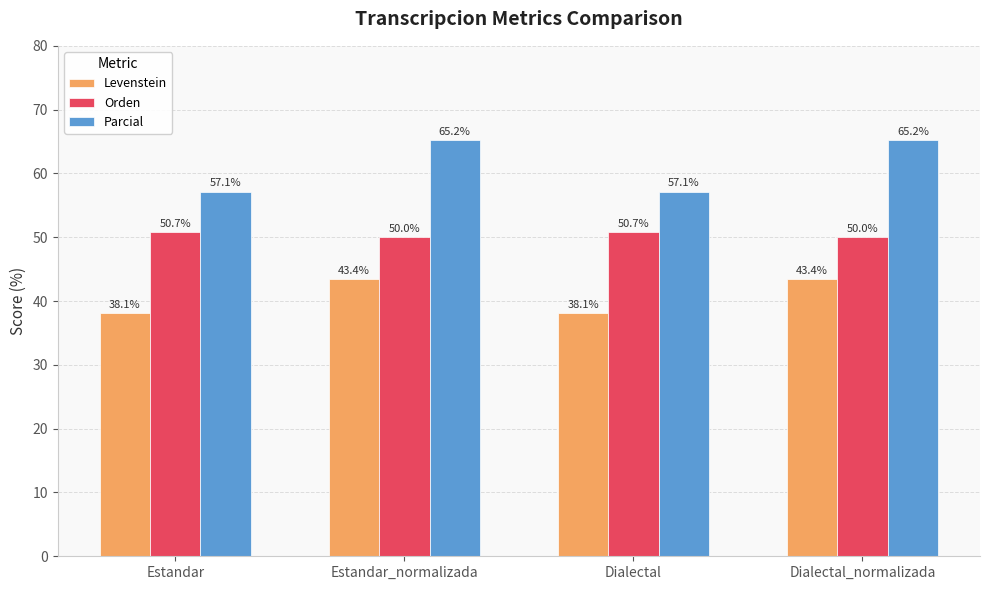

Are the bars horizontal?

No